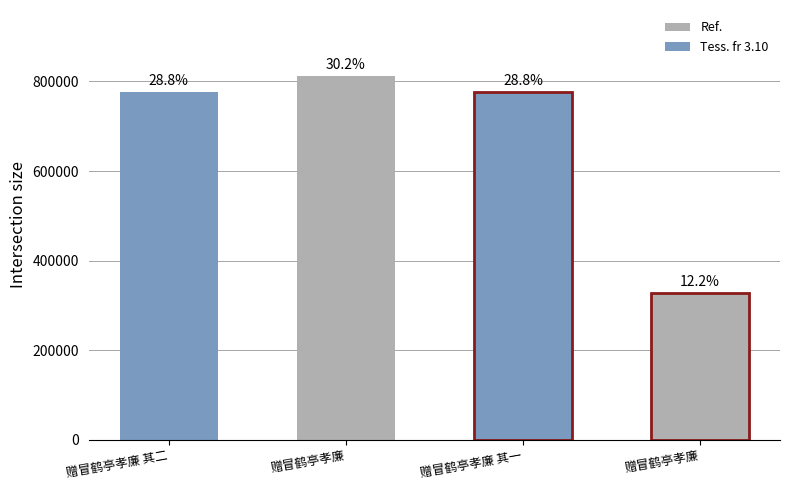

Are the bars grouped side by side (vs. stacked)?

No